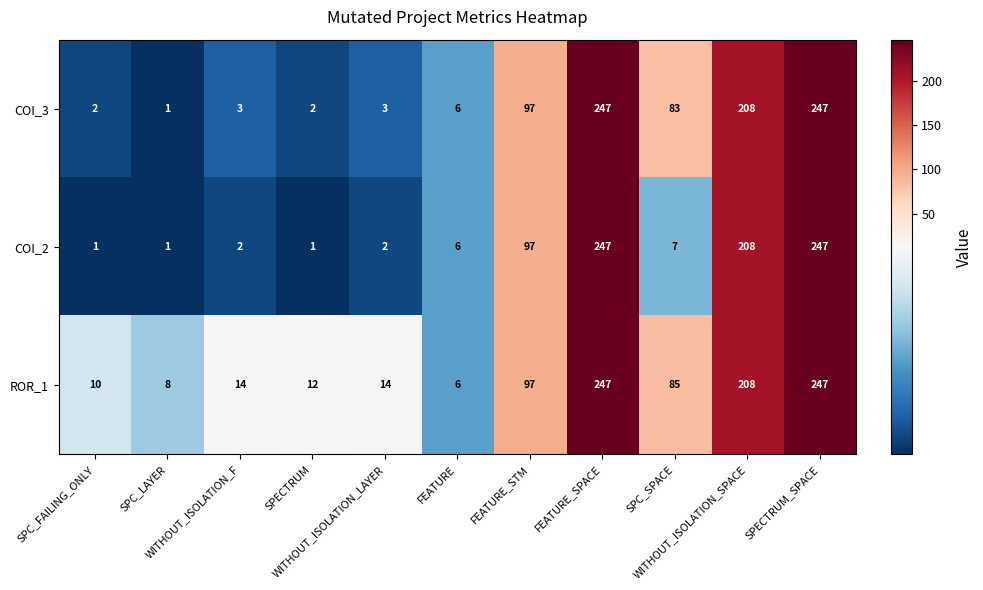

What is the difference between the maximum and minimum values in the COI_3 series?

246